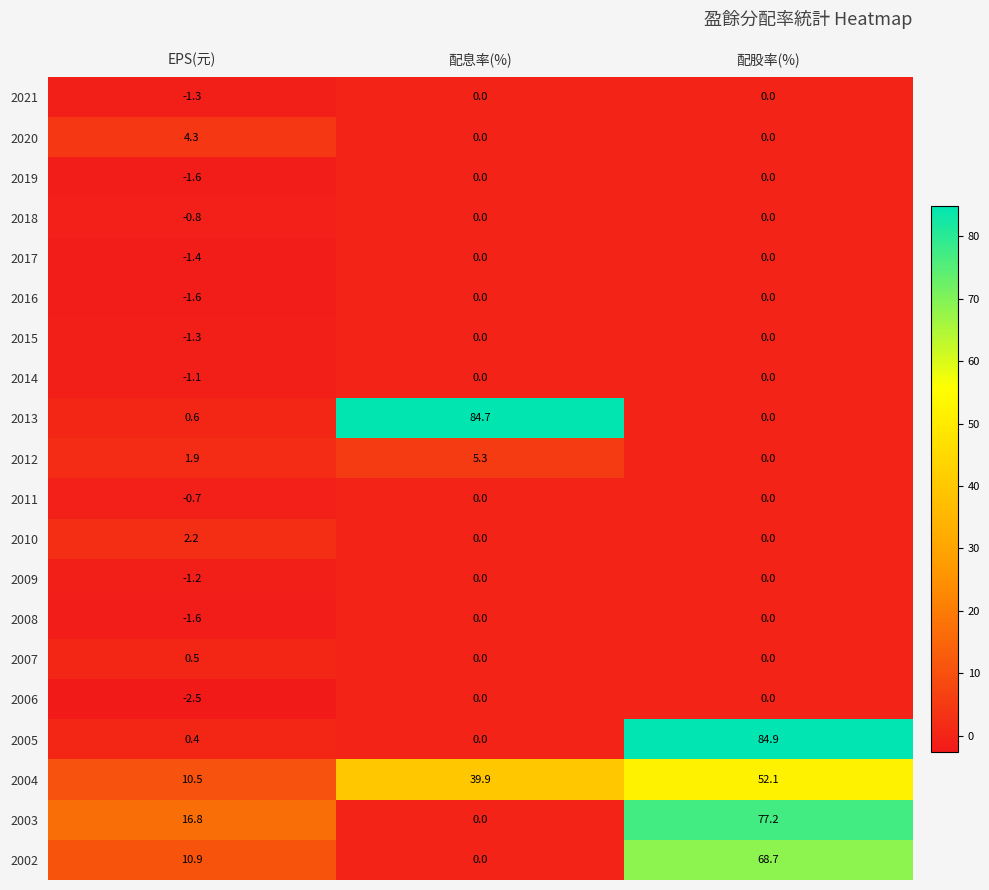

The 2009 series shows 0.0 at 配股率(%). True or false?

True